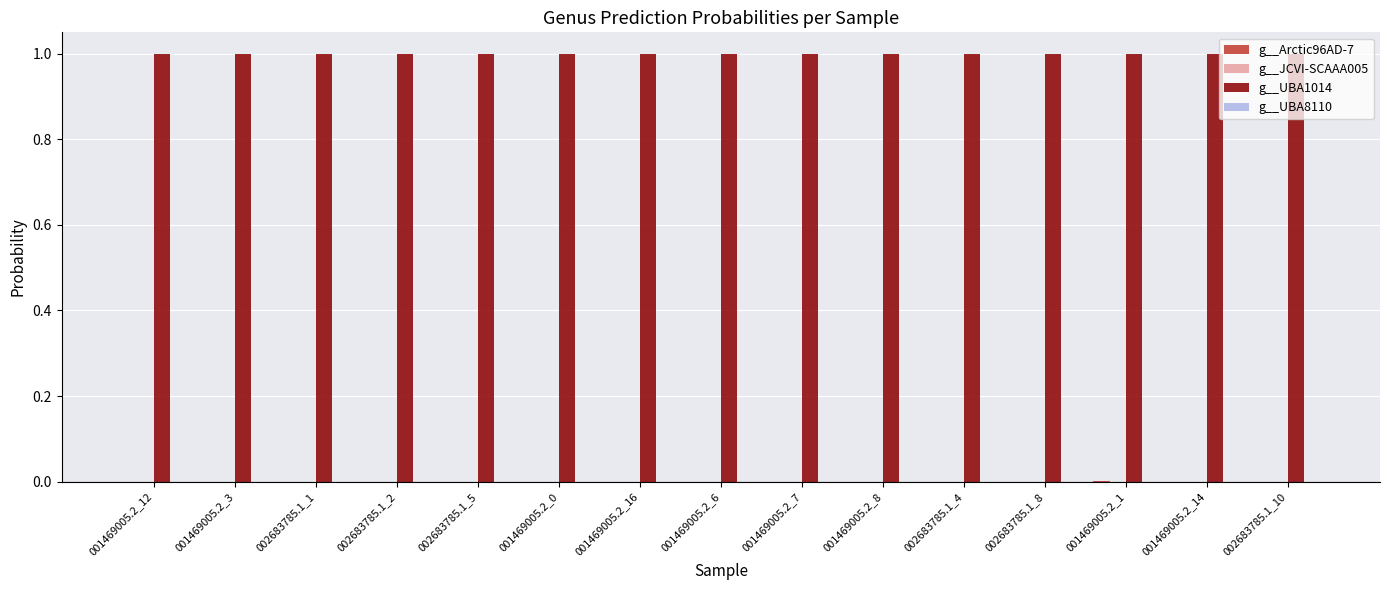

The g__UBA1014 series shows 1.0 at 001469005.2_0. True or false?

True